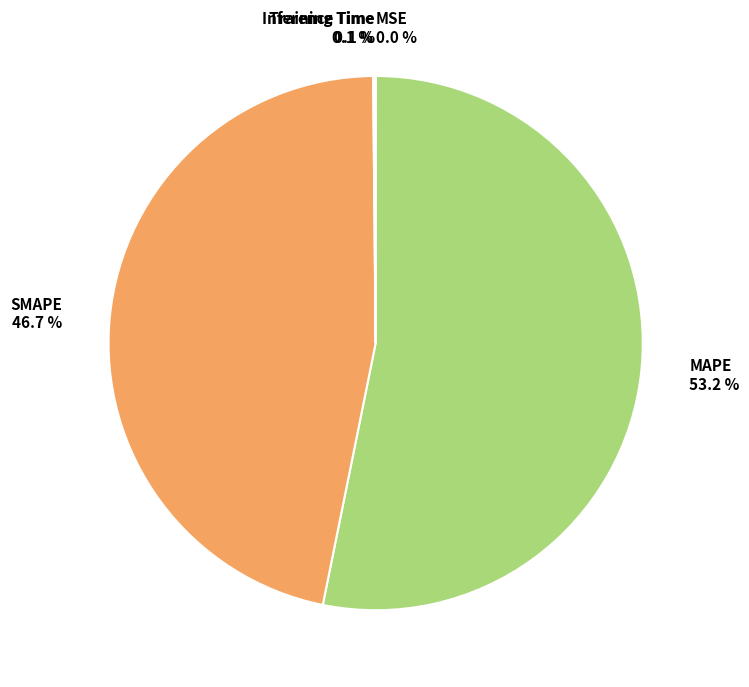

Is there a majority slice in this chart?

Yes